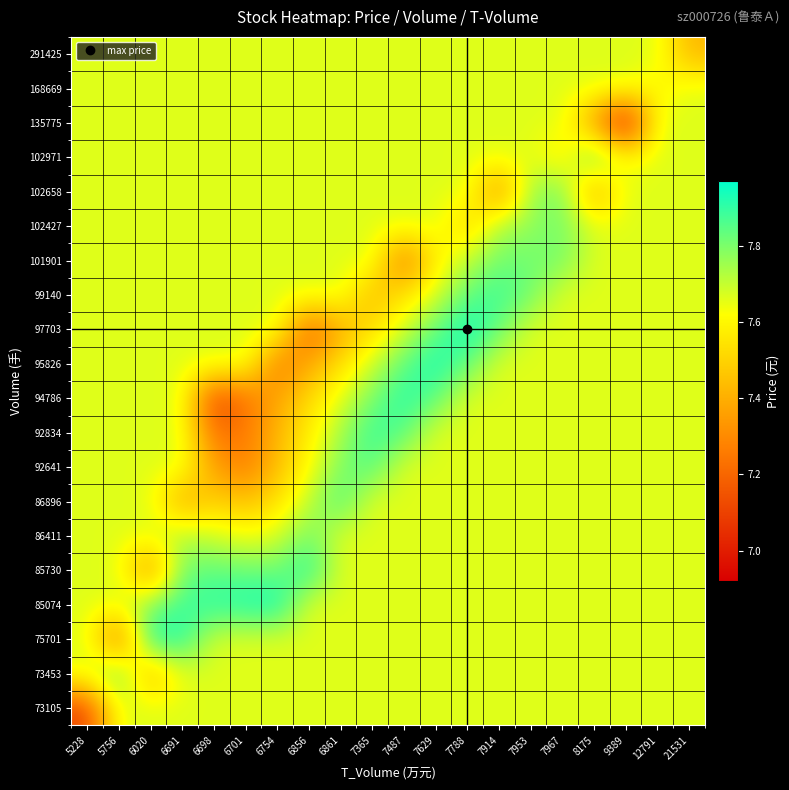

What is the smallest value displayed?

6.9